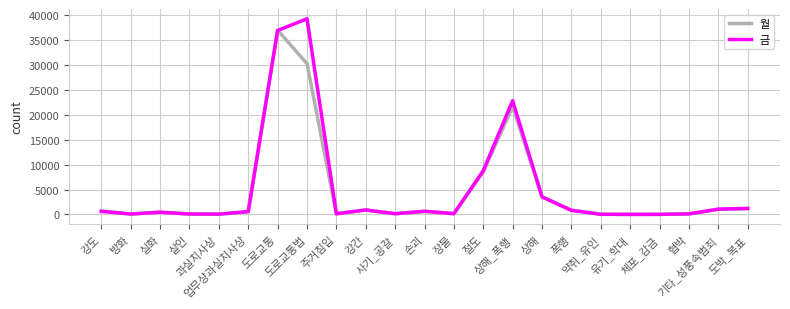

What is the sum of the 금 values at 실화 and 유기_학대?

475